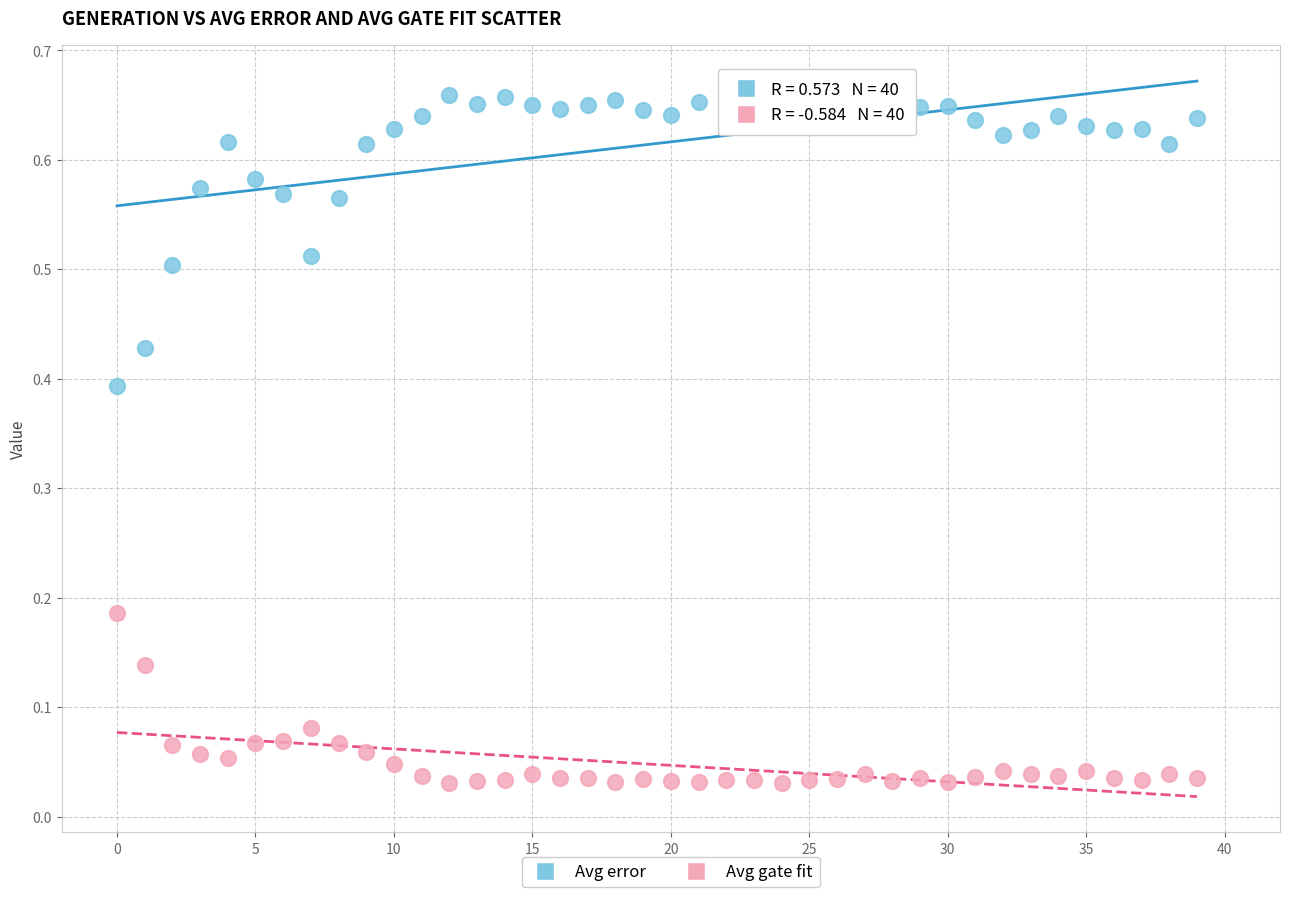

Which series has the largest Y range (max minus min)?

Avg error